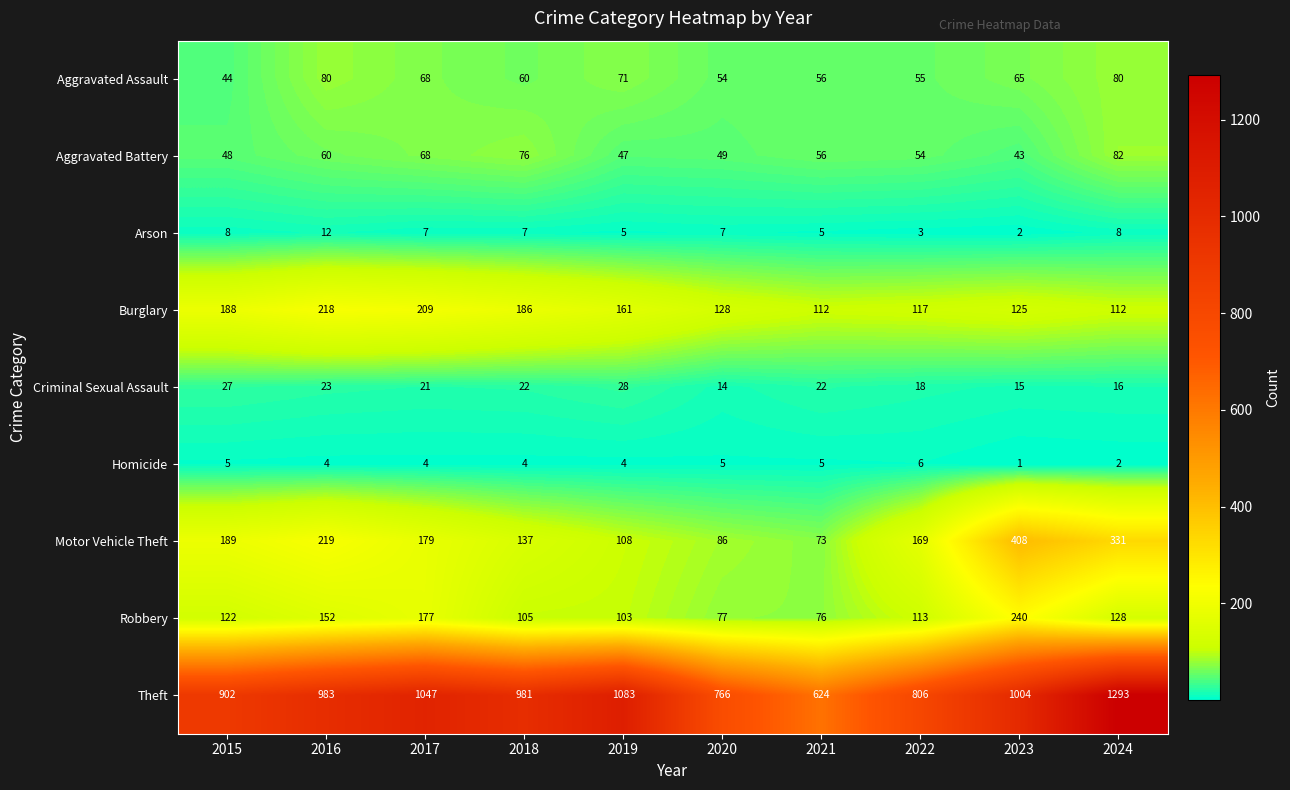

At which label does Homicide reach its peak?

2022